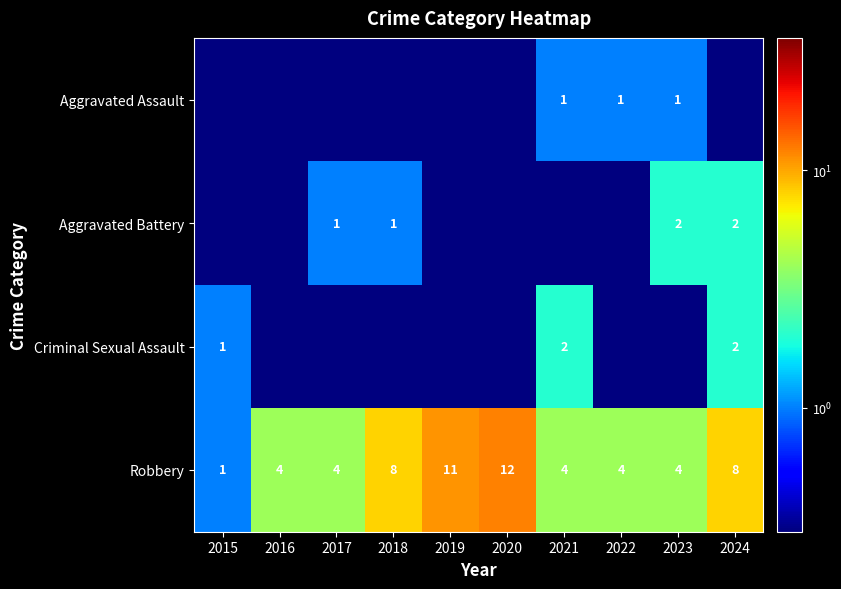

True or false: Robbery has a value of 12.0 at 2020.

True